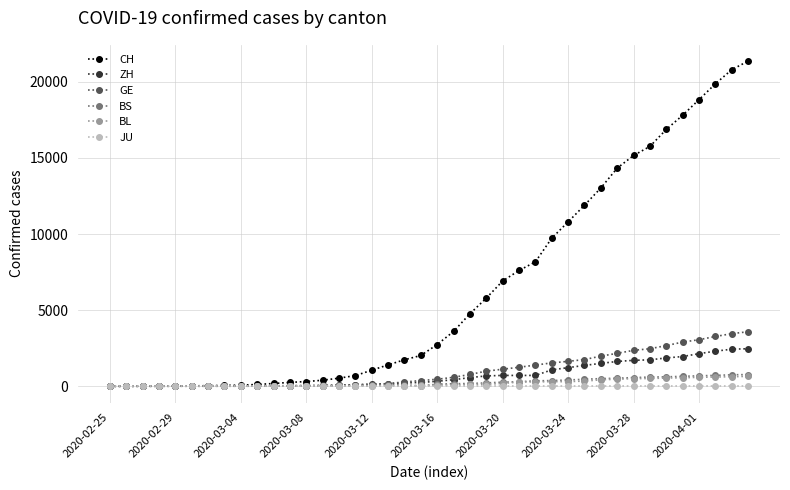

What is the highest value of the BS series?

767